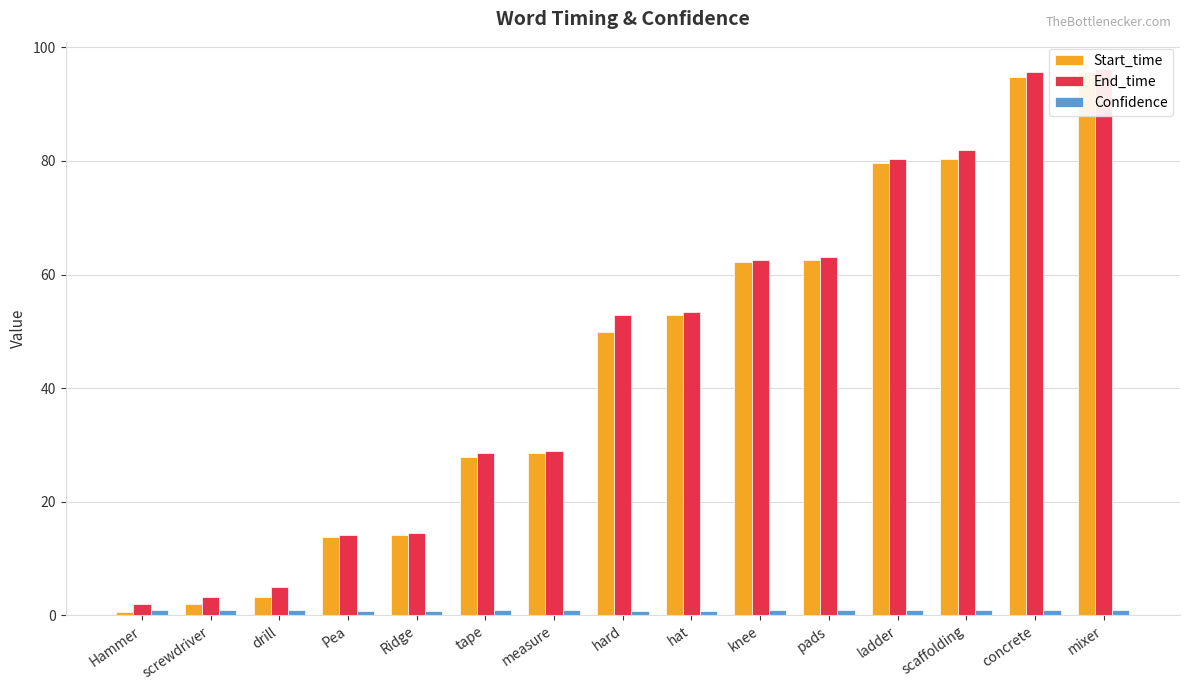

What is the label of the 6th bar from the left?

tape